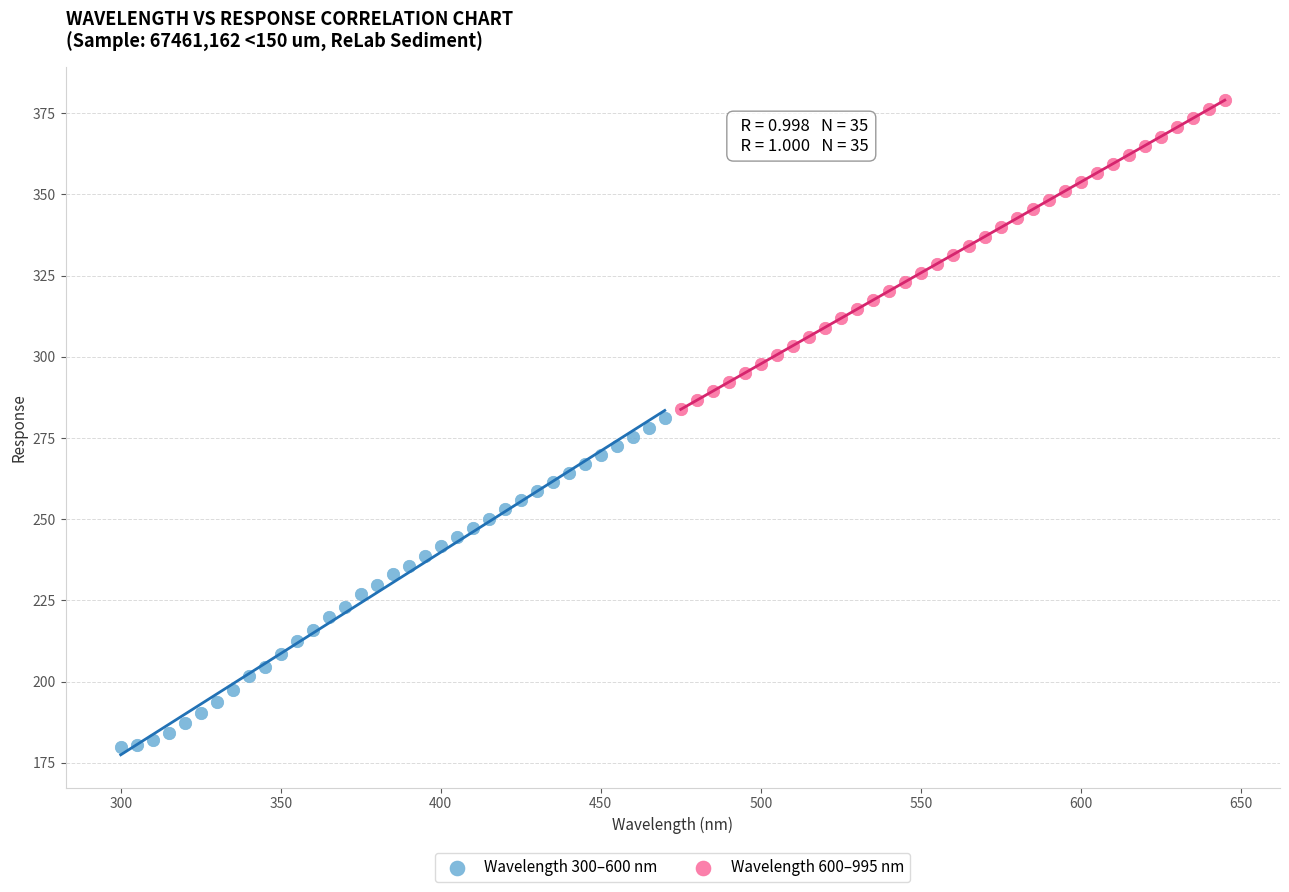

What are all the series names shown in the legend?

Wavelength 300–600 nm, Wavelength 600–995 nm